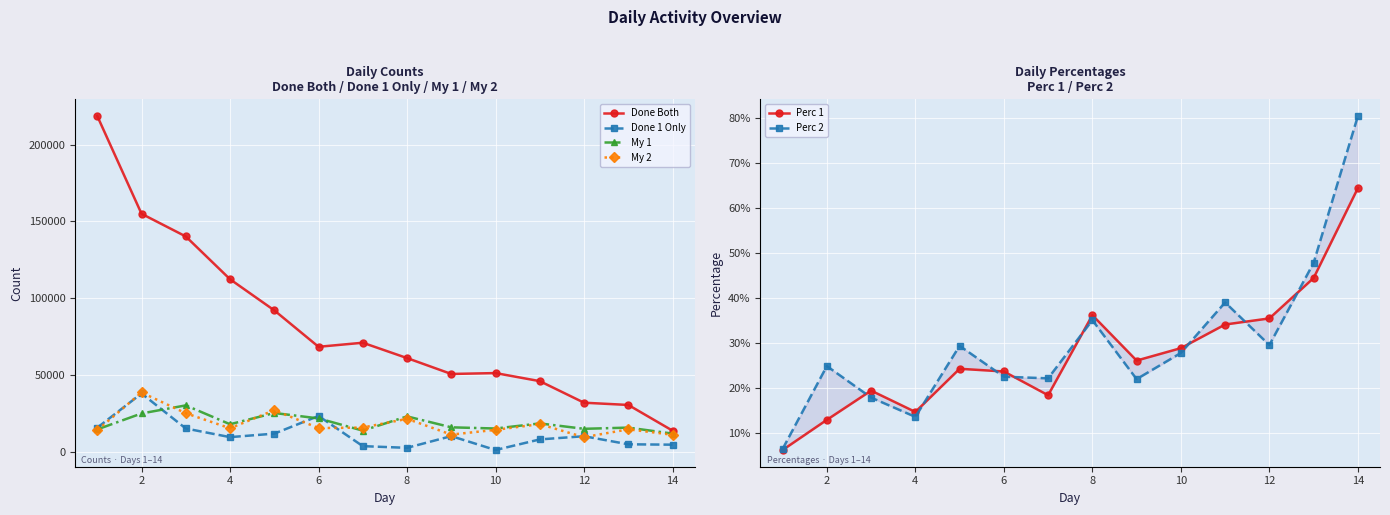

True or false: My 1 has more than 1 points higher than both neighbors.

True